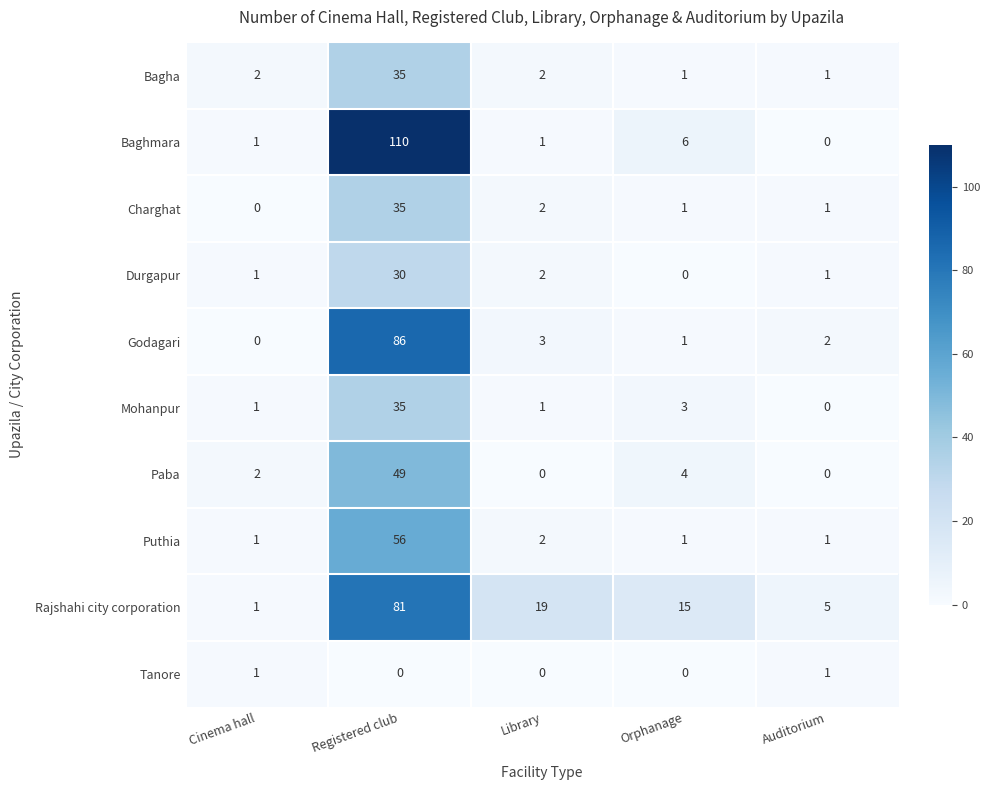

Is it true that Charghat equals 3 at Library?

False